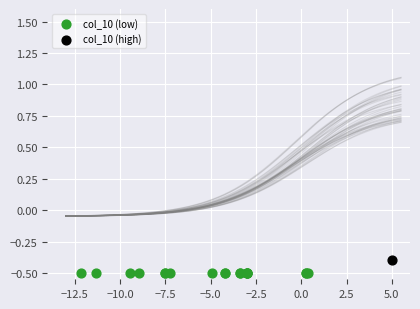

What are all the series names shown in the legend?

col_10 (low), col_10 (high)